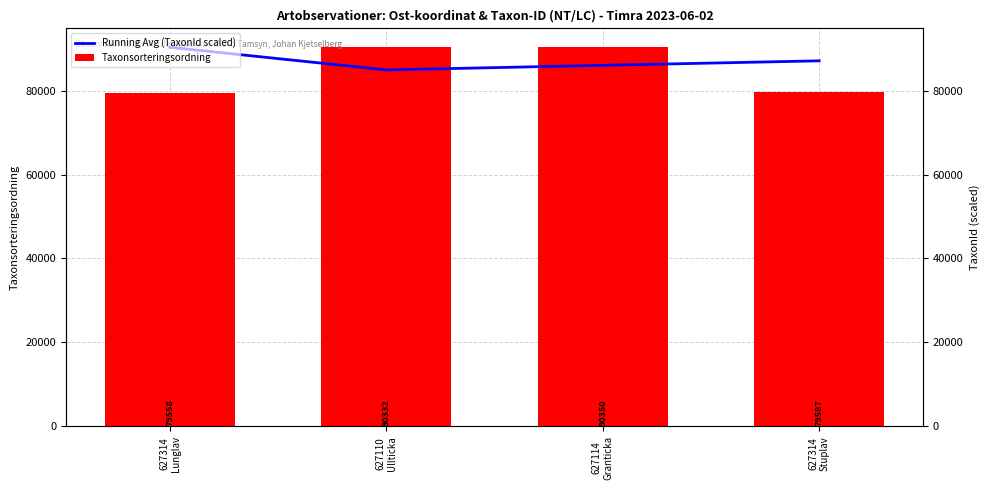

What is the label of the 3rd bar from the right?

627110
Ullticka